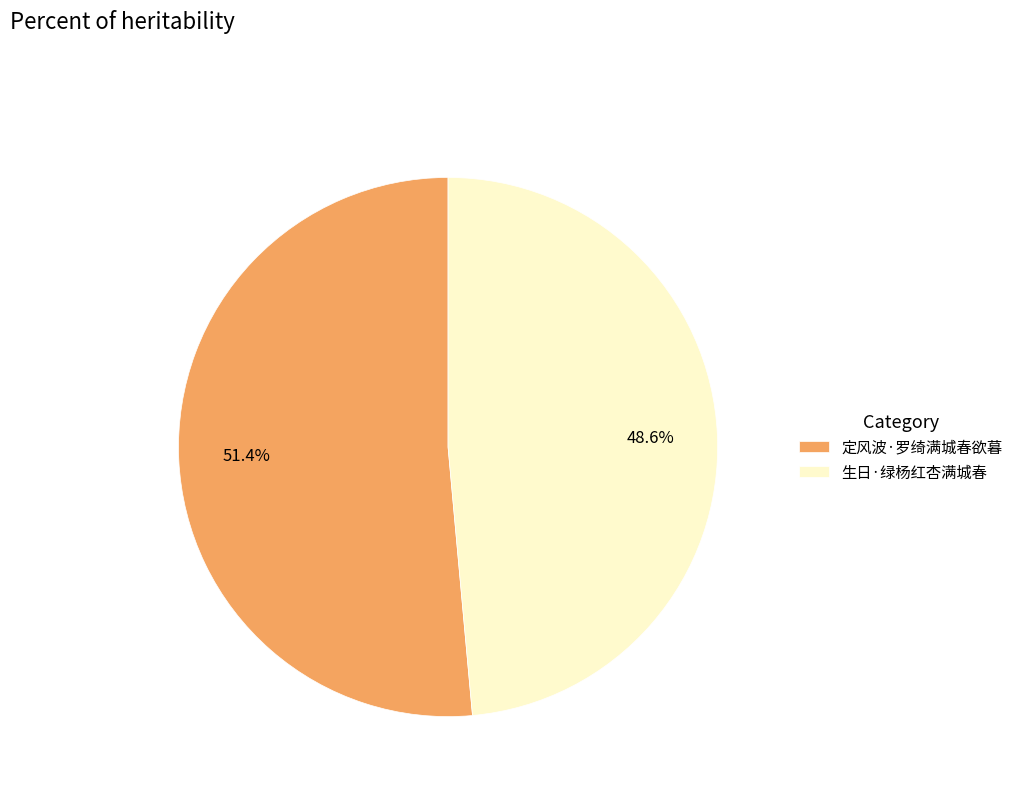

To the nearest percent, what portion does 生日·绿杨红杏满城春 represent?

49%